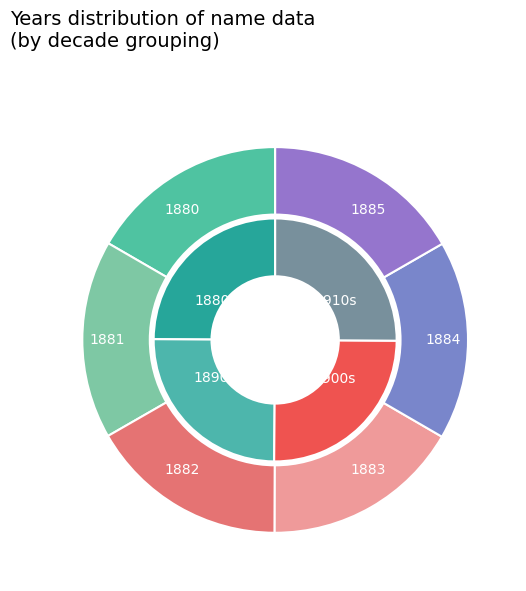

Does 10 represent more than half of the total?

No